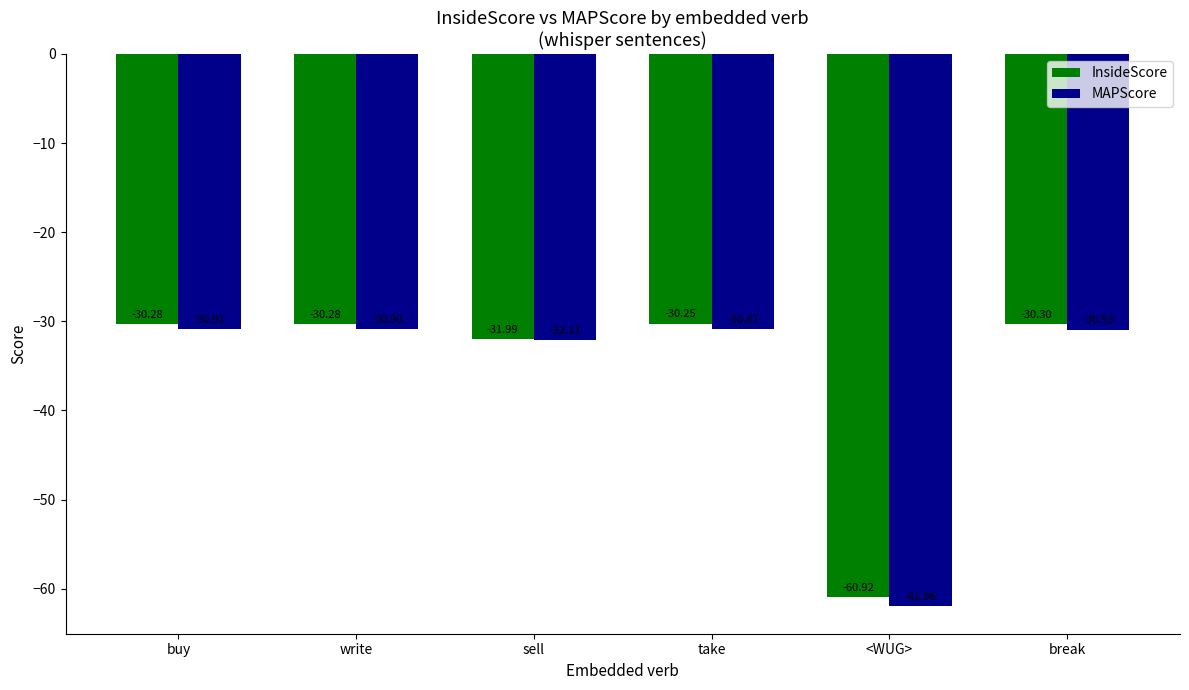

How many groups of bars are there?

6